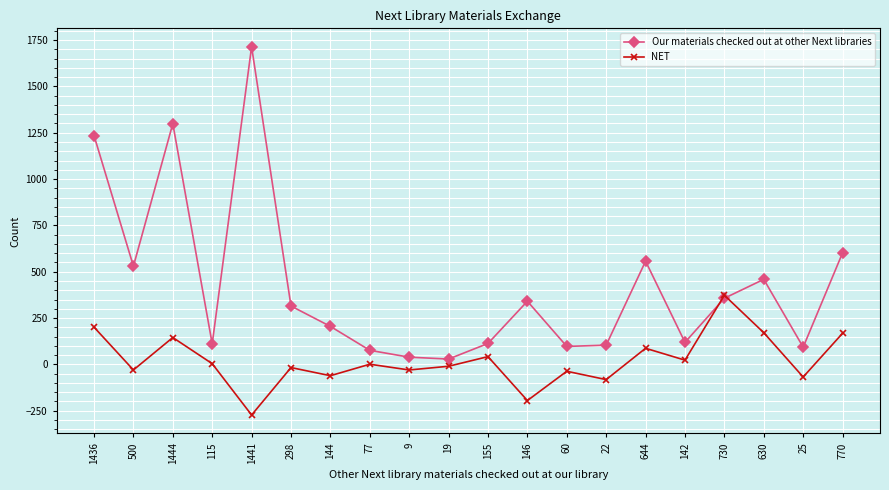

Which series changed the most between 144 and 630?

Our materials checked out at other Next libraries